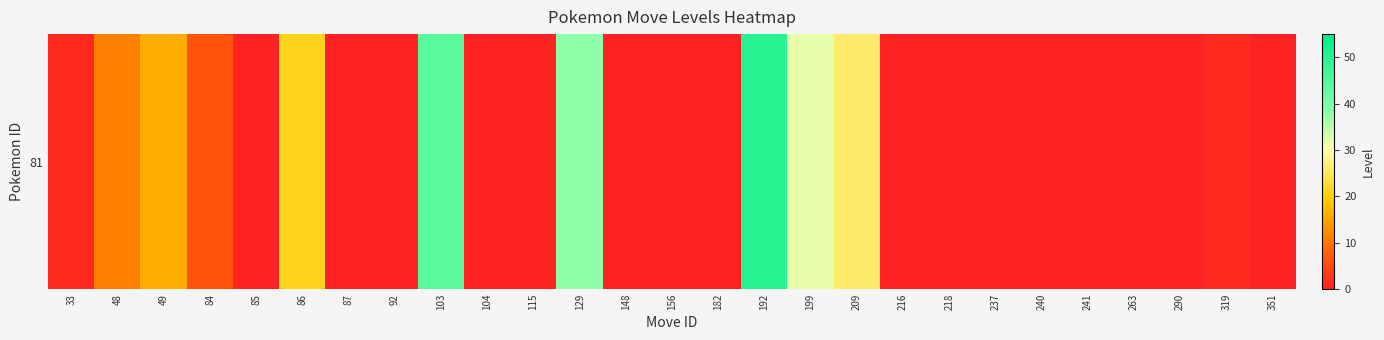

What is the difference between the second highest and second lowest values?

44